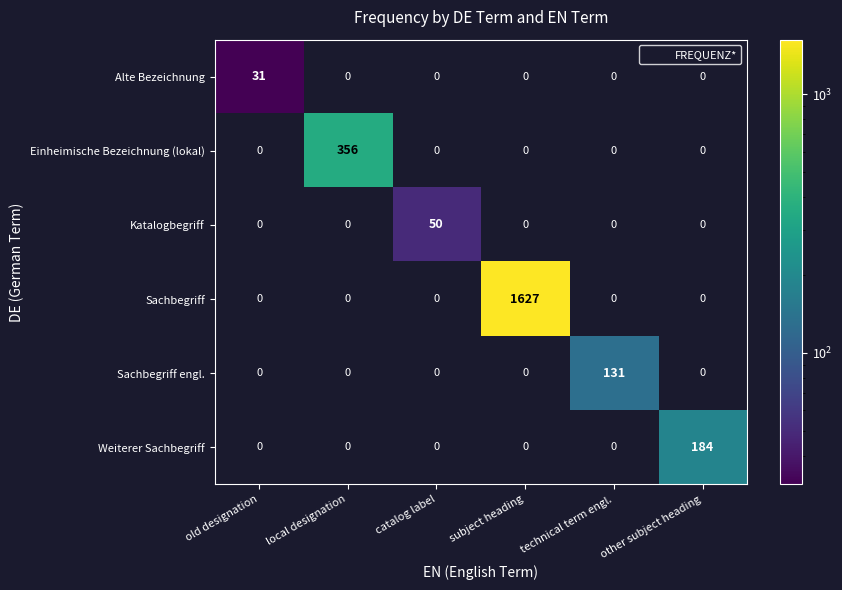

Which series has the largest total across all categories?

Sachbegriff